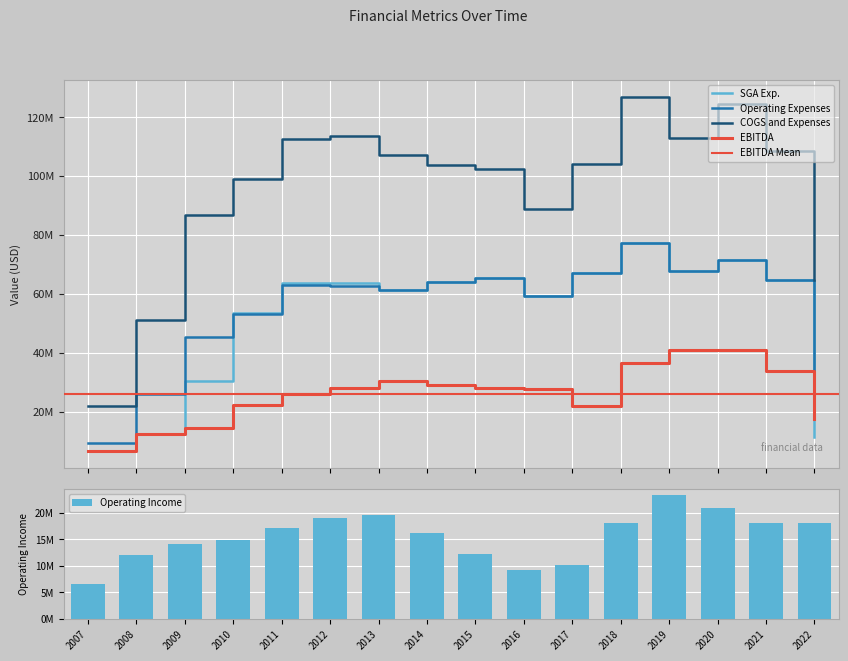

Reading left to right, extract all data points from this chart.

SGA Exp.: 2007=6733266	2008=12389712	2009=30394145	2010=53421779	2011=63561362	2012=63648370	2013=61173061	2014=64150145	2015=65349200	2016=59398917	2017=67164123	2018=77219349	2019=67674684	2020=71587000	2021=64831000	2022=11344000
Operating Expenses: 2007=9415750	2008=25852475	2009=45265608	2010=53212331	2011=62847321	2012=62734668	2013=61173061	2014=64150145	2015=65349200	2016=59398917	2017=67164123	2018=77237329	2019=67677716	2020=71587000	2021=64831000	2022=20966000
COGS and Expenses: 2007=21825868	2008=51082225	2009=86732238	2010=98920400	2011=112651278	2012=113703586	2013=107113076	2014=103947965	2015=102374438	2016=88788427	2017=104228833	2018=126782865	2019=112869970	2020=124602000	2021=108696000	2022=64831000
EBITDA: 2007=6667585	2008=12207463	2009=14242902	2010=22117987	2011=26090973	2012=28079021	2013=30397921	2014=29000655	2015=28055616	2016=27710521	2017=21833837	2018=36551126	2019=40902517	2020=40788000	2021=33788000	2022=17301000